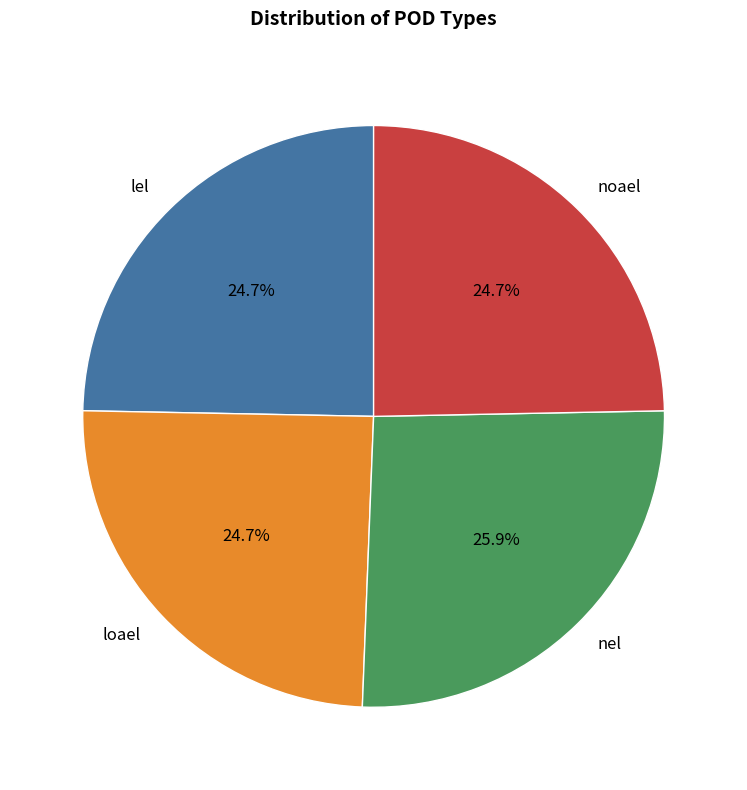

To the nearest percent, what is the average slice percentage?

25%